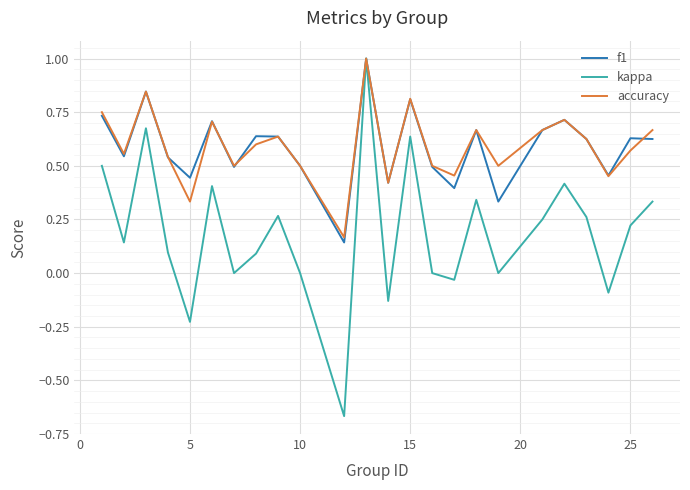

Does the chart have visible grid lines?

Yes